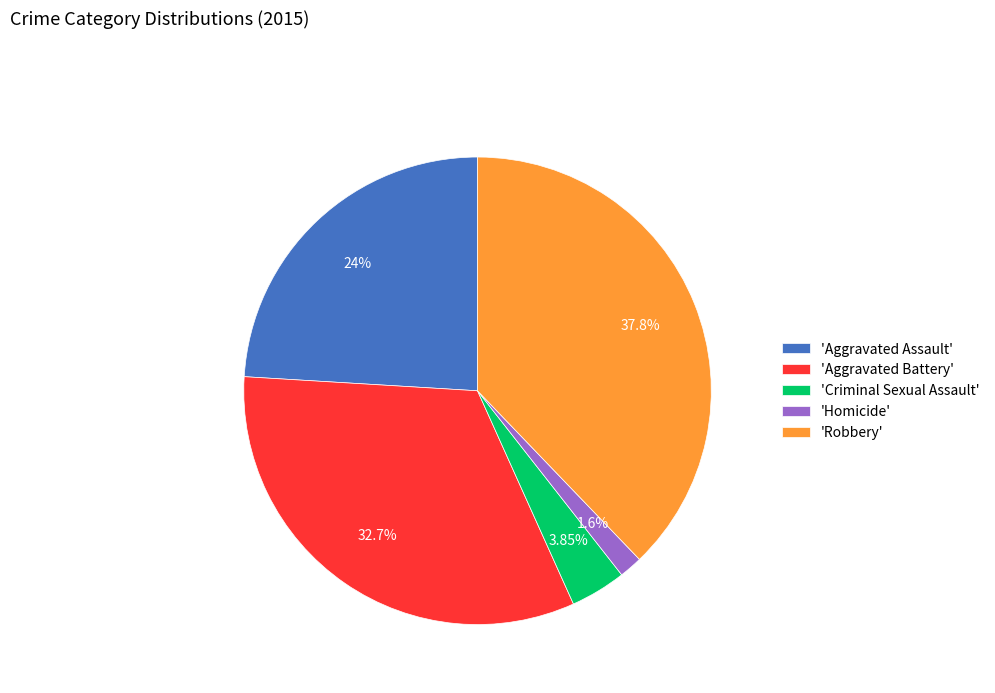

Combined, do 'Aggravated Battery' and 'Aggravated Assault' account for over 50%?

Yes